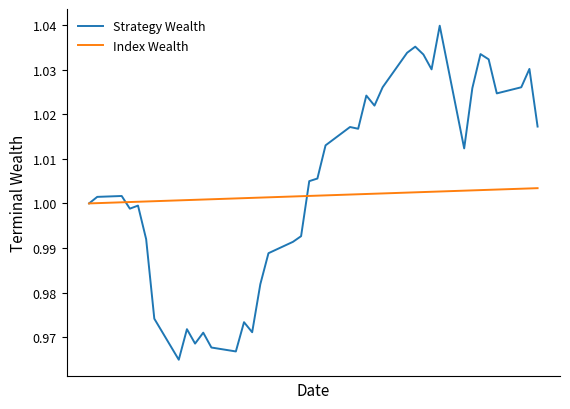

Which series has the largest total across all categories?

Strategy Wealth